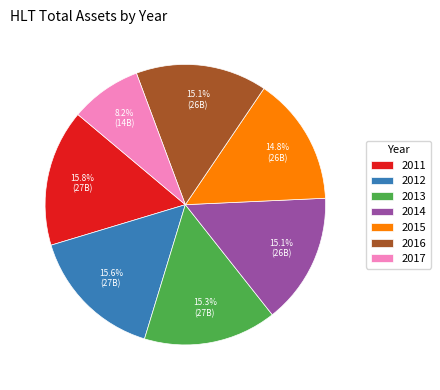

True or false: 2014 accounts for 22% of the total.

False